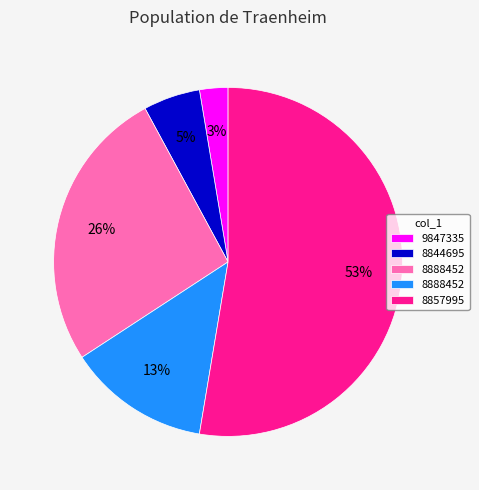

To the nearest percent, what is the difference between the largest and smallest slice percentages?

50%